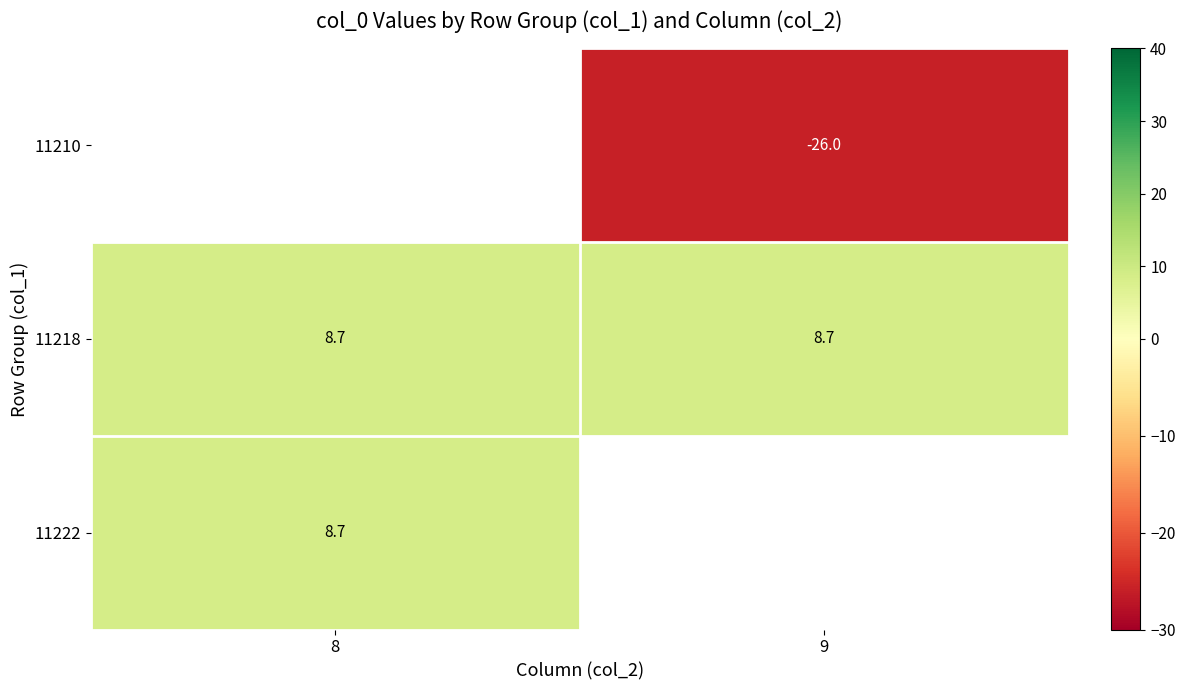

Is the value of 11210 at 8 greater than the value of 11218 at 8?

No